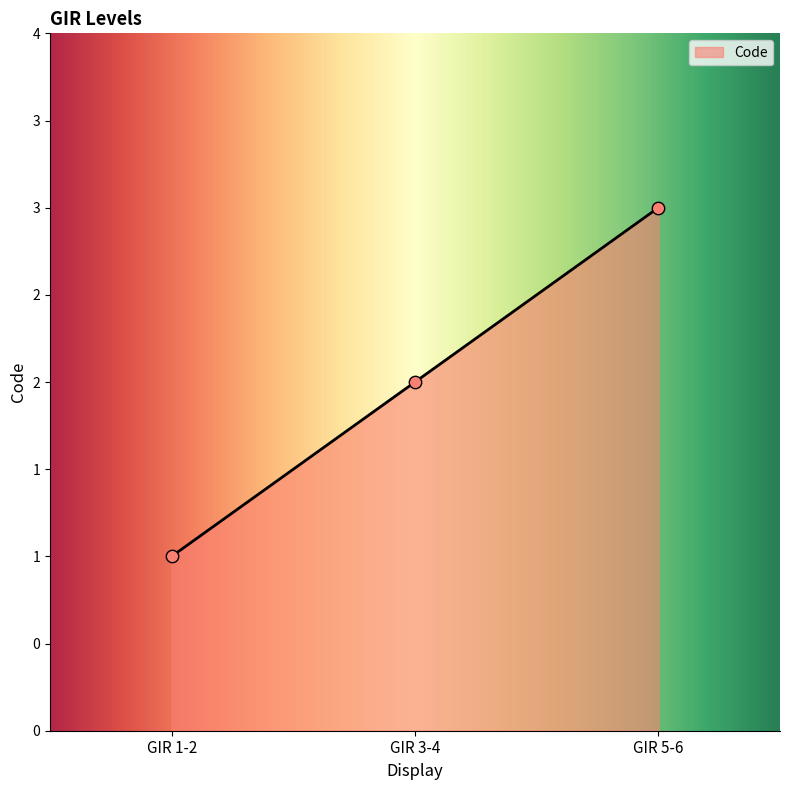

Which has a higher value, GIR 3-4 or GIR 1-2?

GIR 3-4